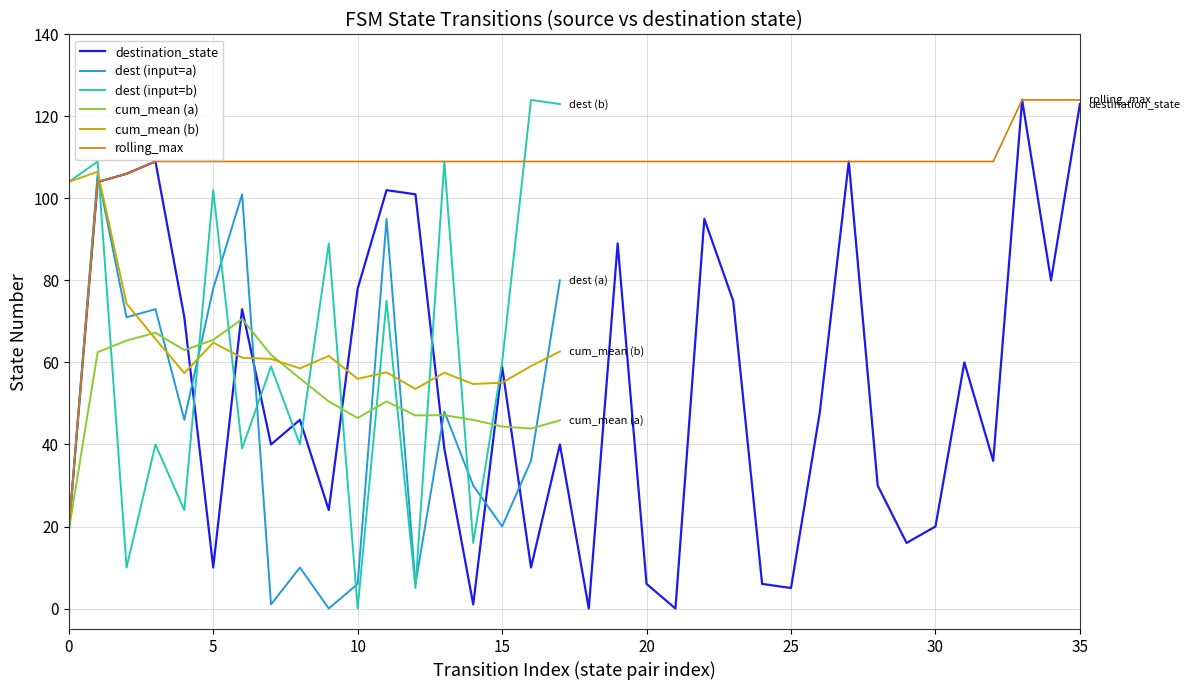

Which series changed the most between 7 and 27?

destination_state